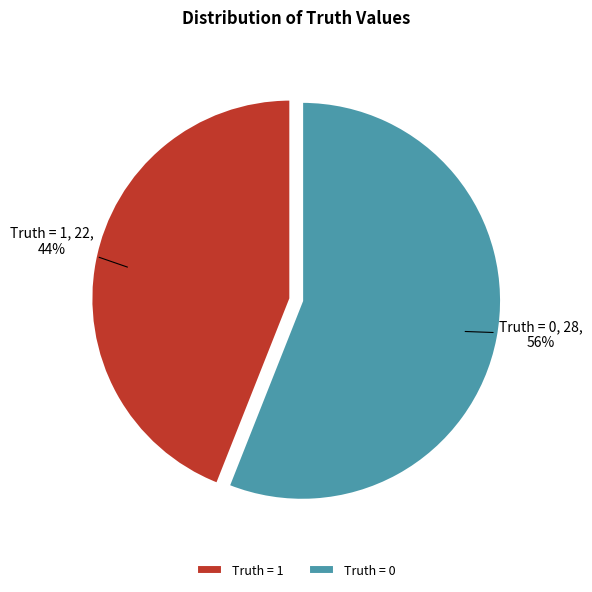

Which category has the smallest portion of the pie?

Truth = 1